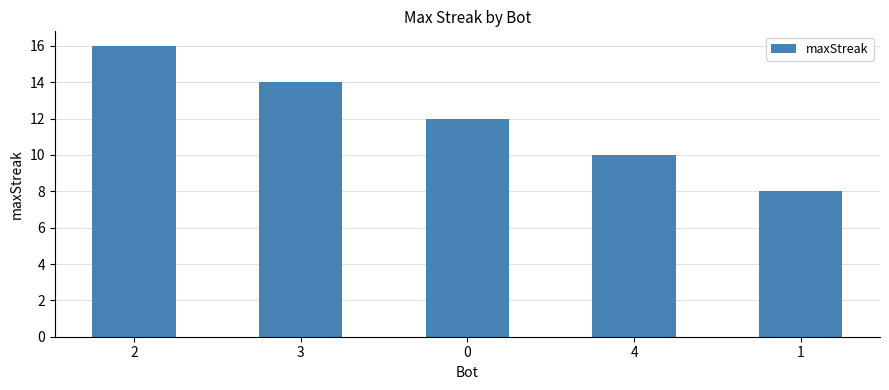

How many values are below 12?

2